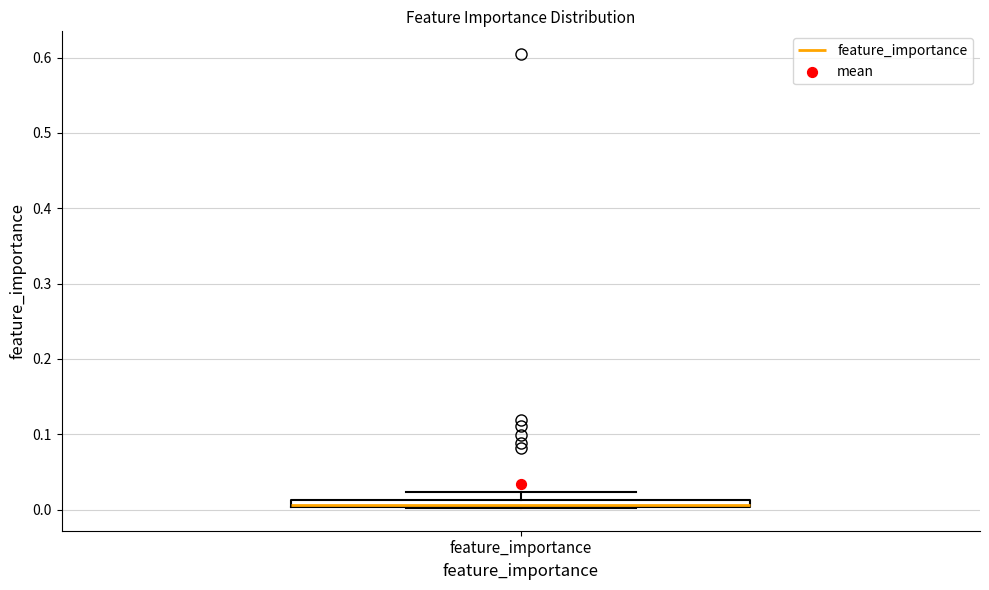

Where is the upper edge of the box for feature_importance on the y-axis? The values are not printed on the chart, so give them approximately, as read against the axis.

0.01